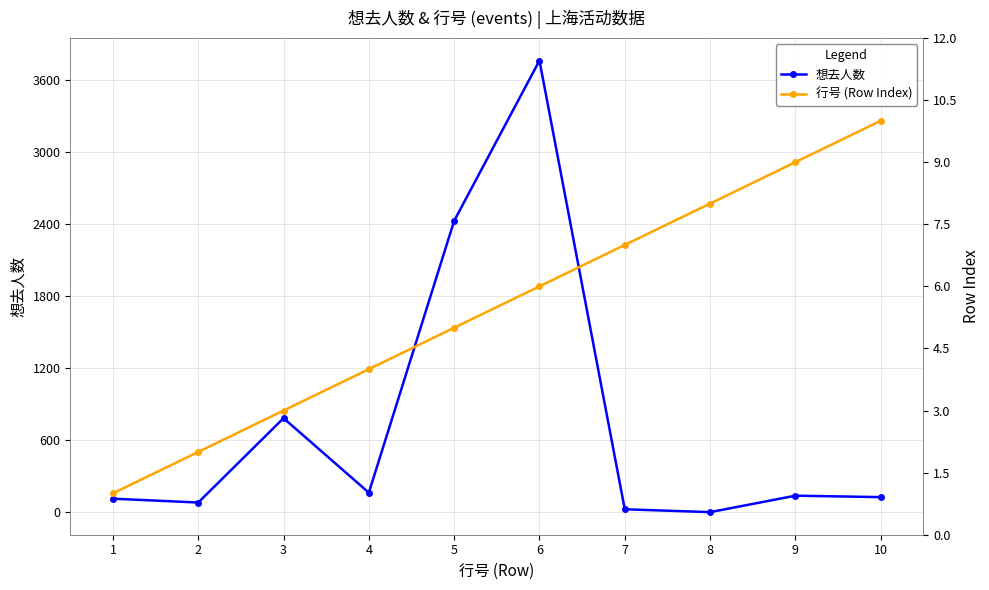

How many lines are shown in the chart?

2